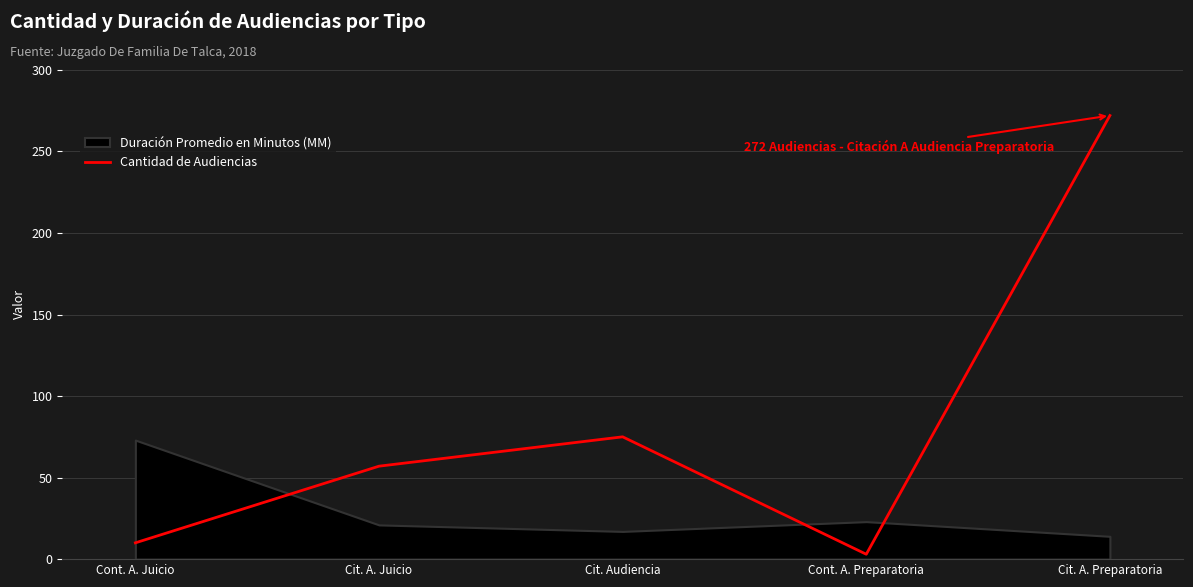

Rank the categories by value from highest to lowest.

Cit. A. Preparatoria, Cit. Audiencia, Cit. A. Juicio, Cont. A. Juicio, Cont. A. Preparatoria